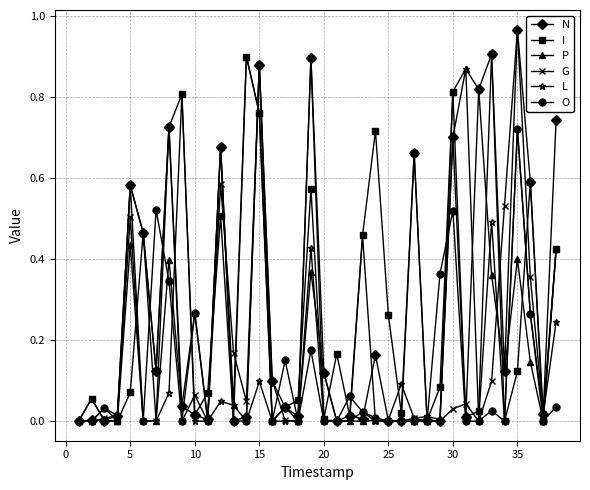

True or false: O has more than 2 interior local peaks.

True